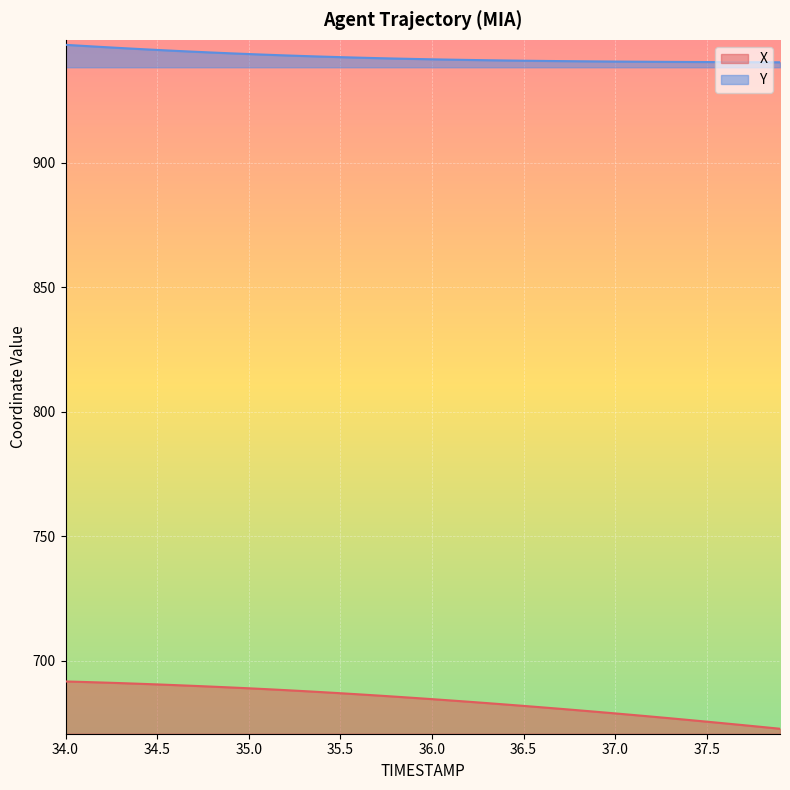

List the series in order of their peak value, lowest first.

X, Y